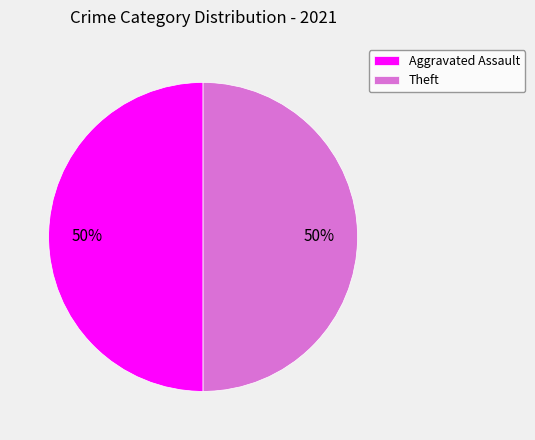

Is the sum of Aggravated Assault and Theft greater than half?

Yes